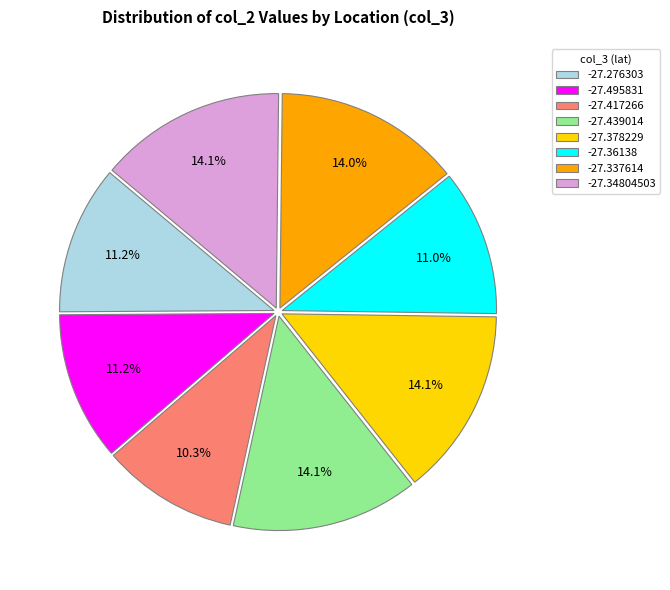

To the nearest percent, what is the combined percentage of -27.276303 and -27.36138?

22%